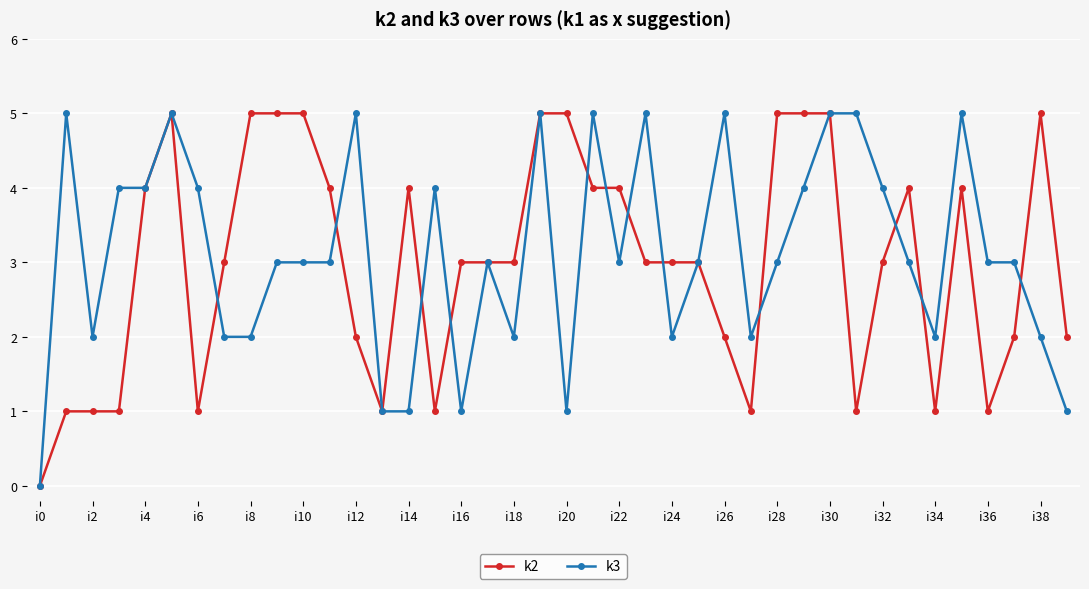

What is the sum of all k2 values?

120